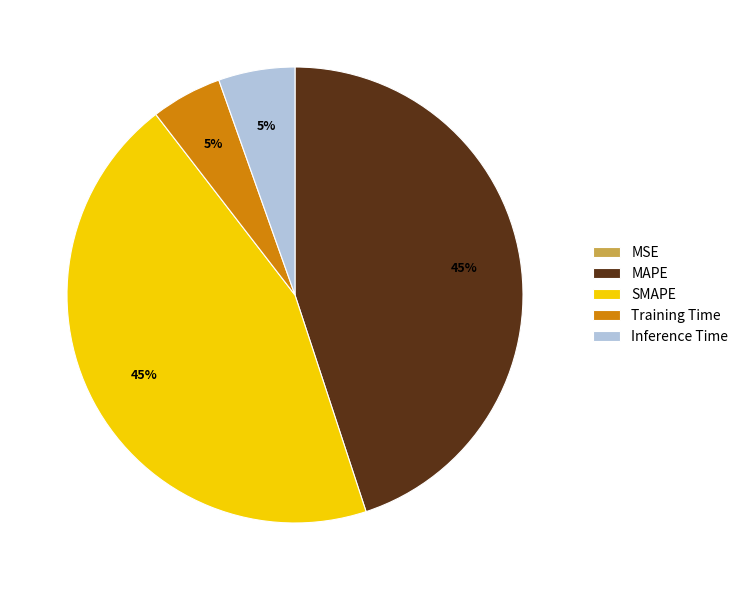

Combined, do Training Time and Inference Time account for over 50%?

No